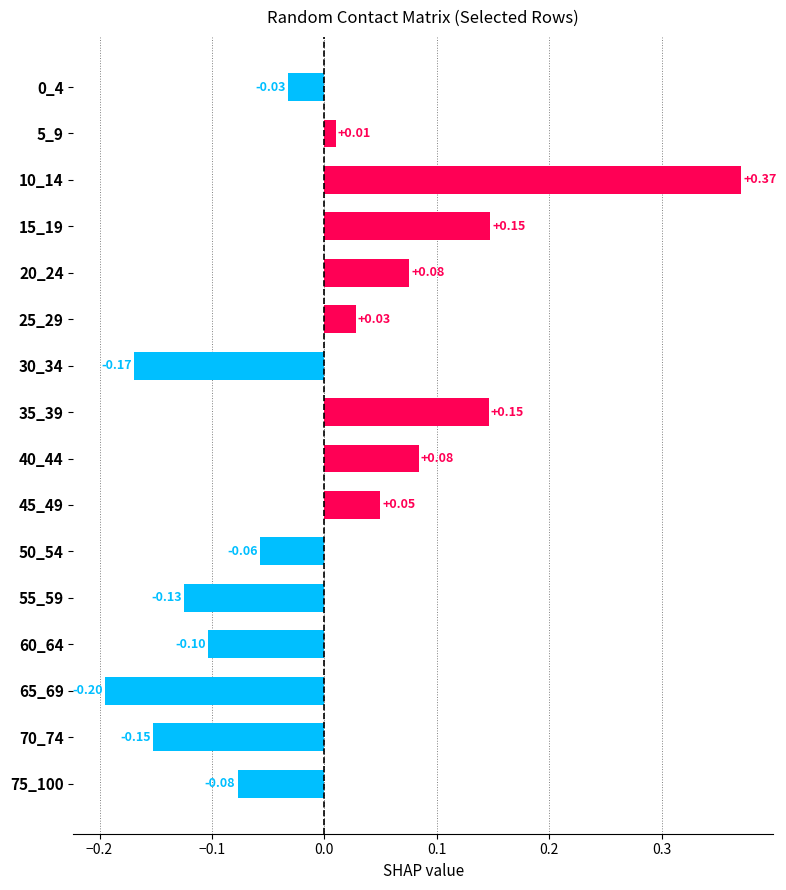

Which has a higher value, 55_59 or 35_39?

35_39